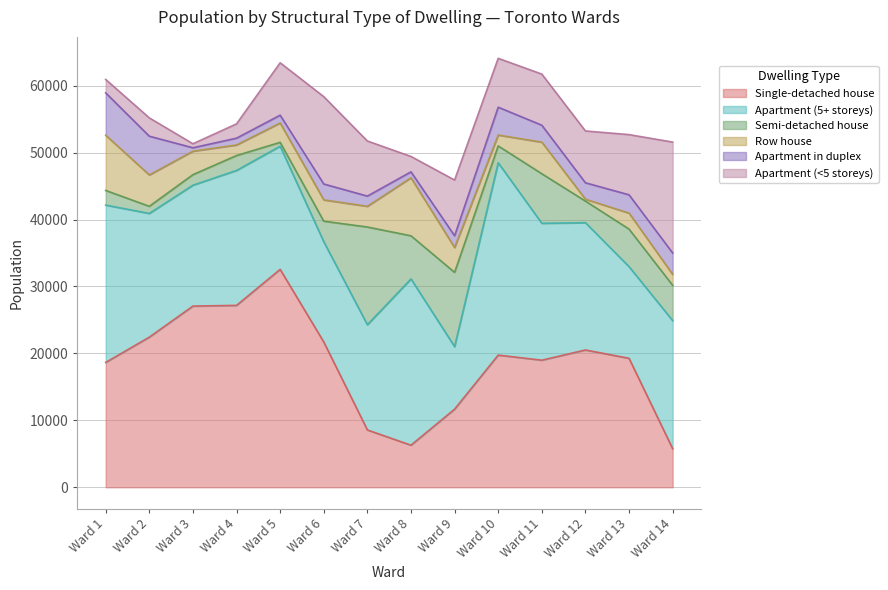

At which label is Apartment (5+ storeys) closest to 19037?

Ward 12